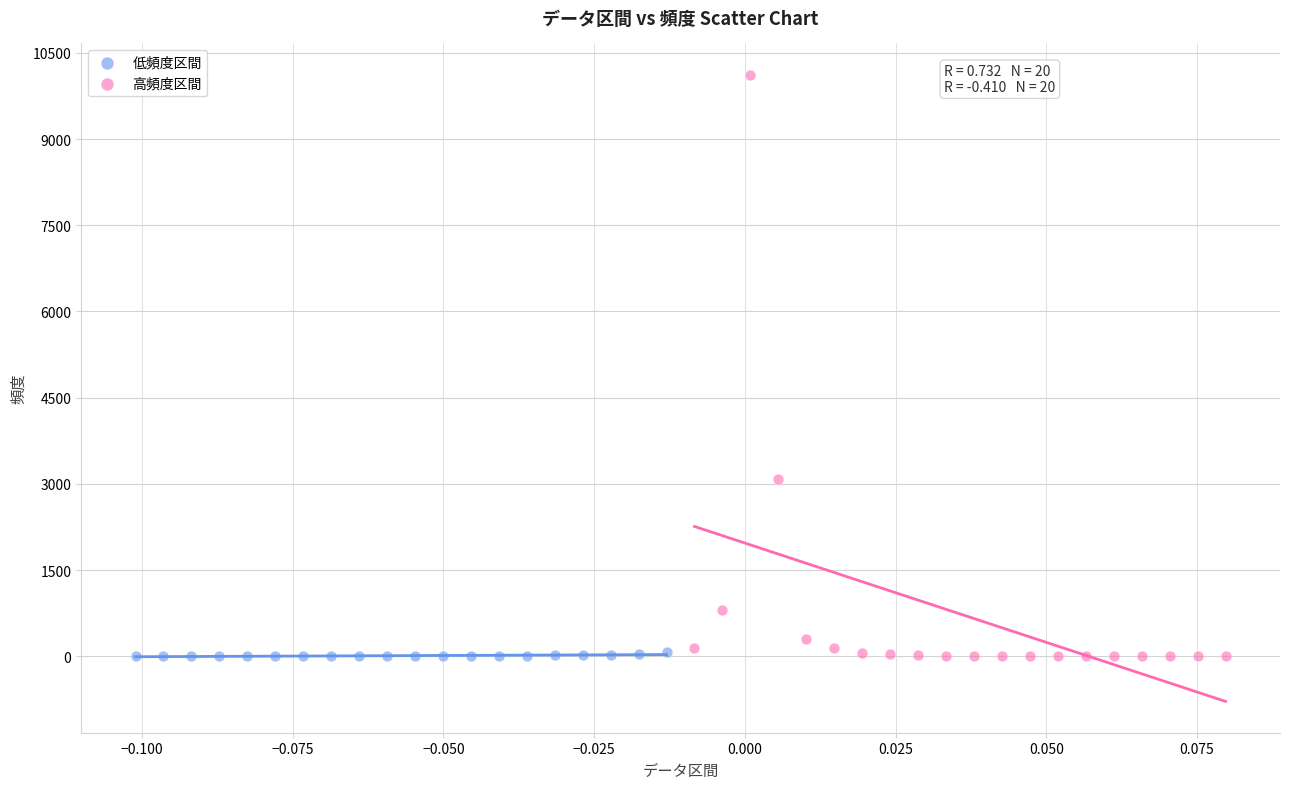

What are all the series names shown in the legend?

低頻度区間, 高頻度区間